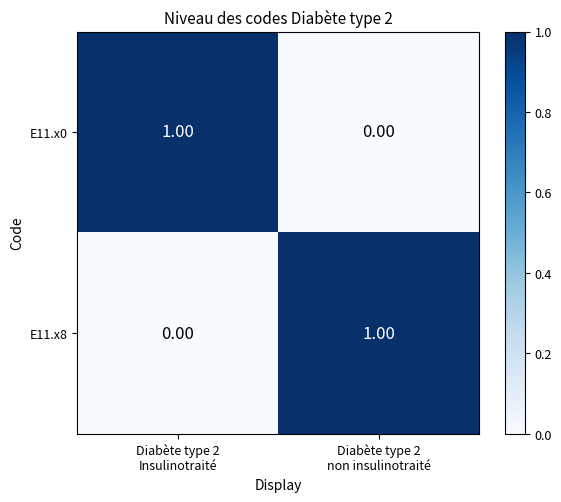

How many values in the E11.x0 series are below 1?

1